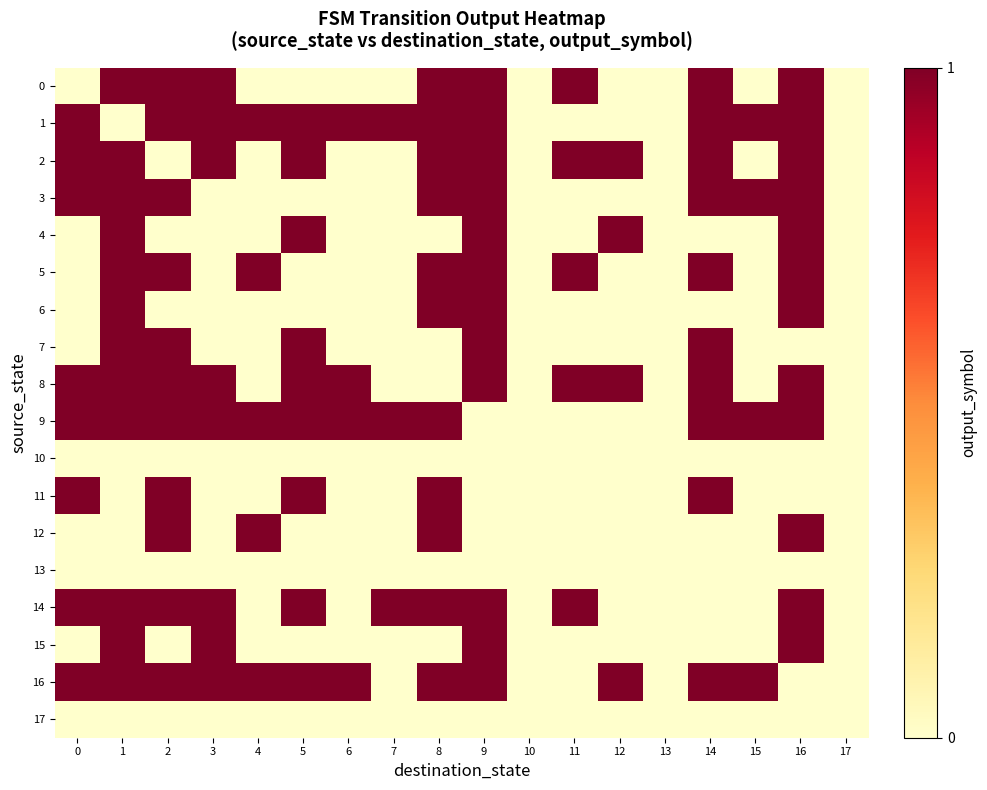

Which series changed the most between 0 and 15?

2